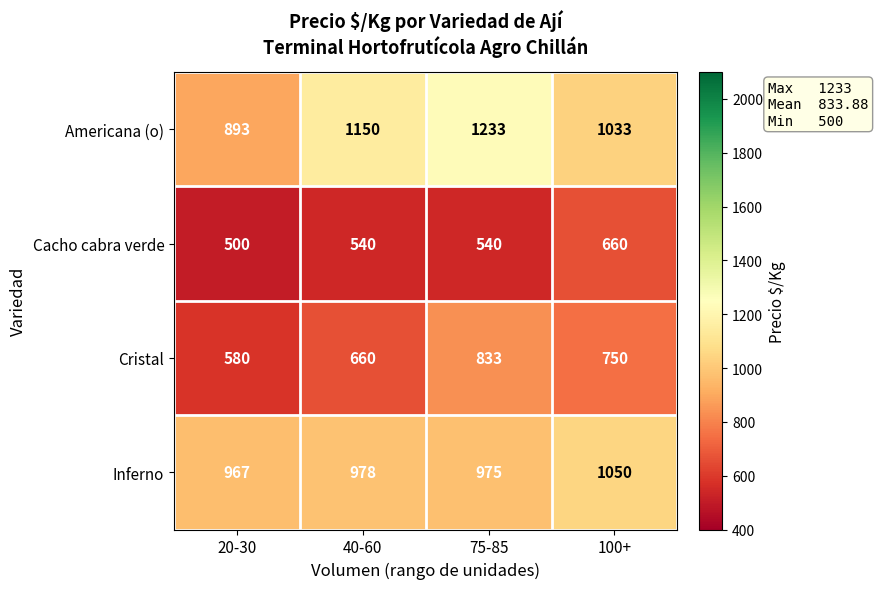

Reading left to right, extract all data points from this chart.

Americana (o): 893	1150	1233	1033
Cacho cabra verde: 500	540	540	660
Cristal: 580	660	833	750
Inferno: 967	978	975	1050